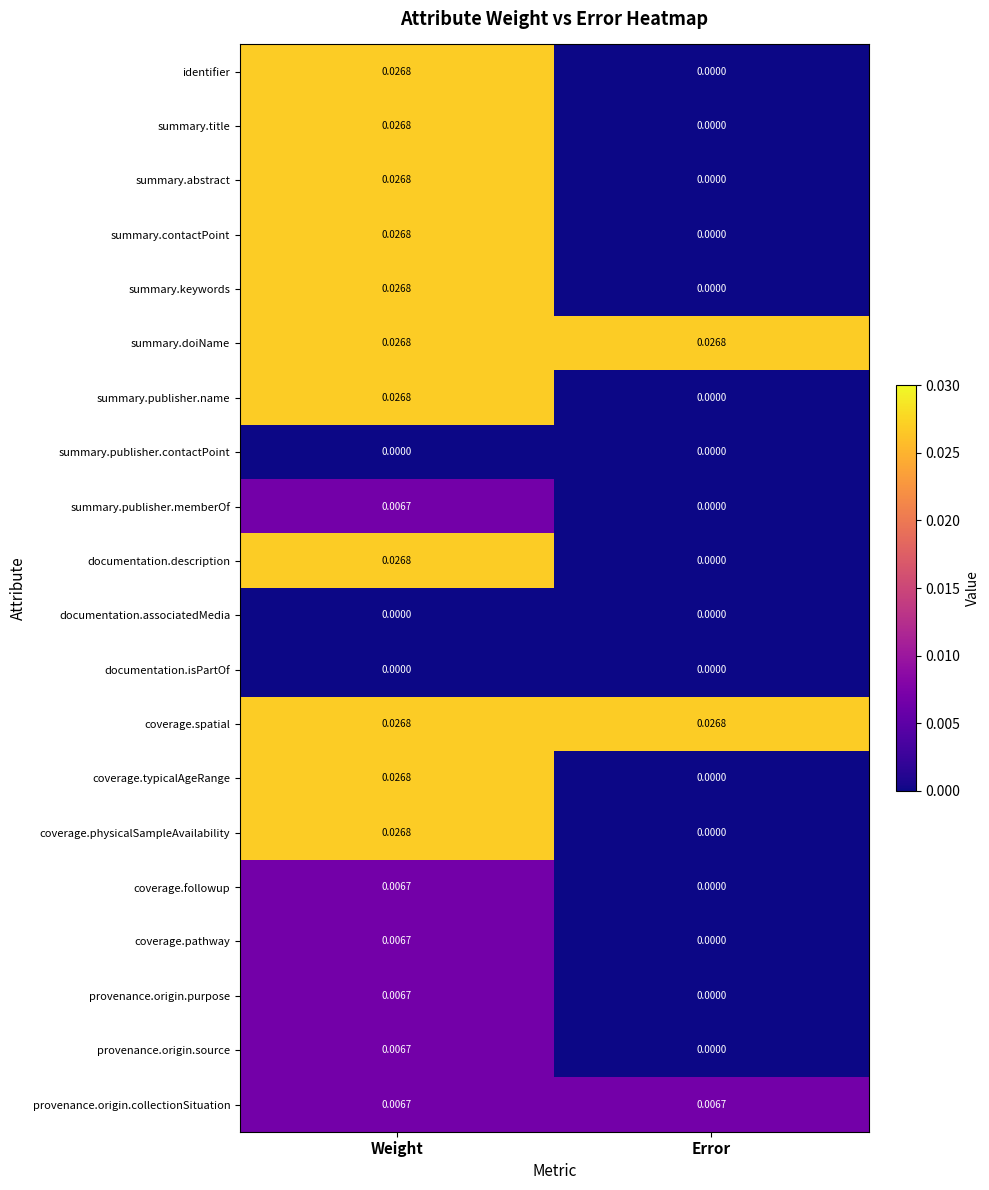

Where is summary.publisher.name nearest to the value 0?

Error